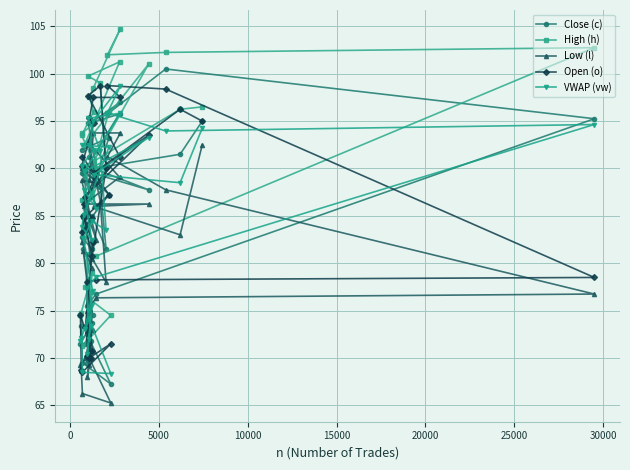

How many lines are shown in the chart?

5